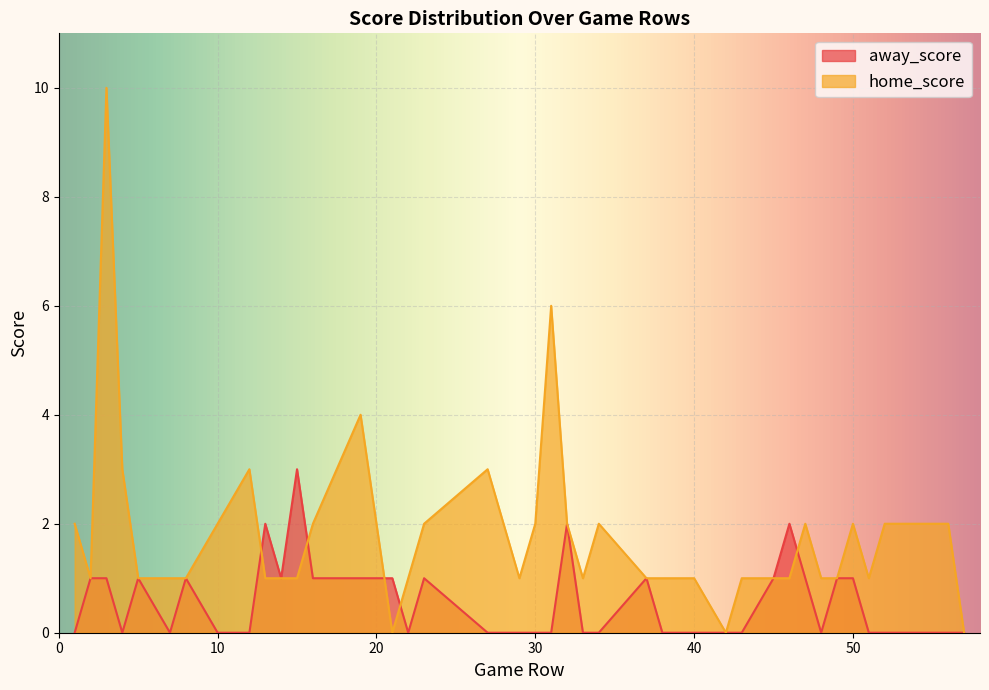

Where is the first local maximum for home_score?

3